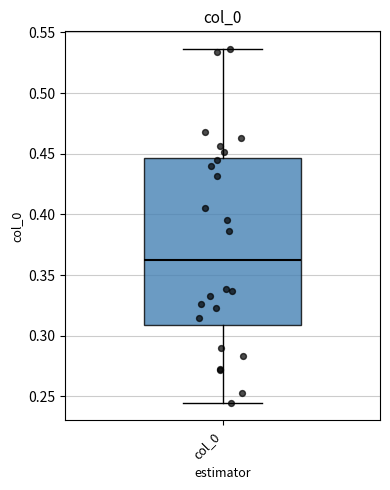

Transcribe this box plot: give where the median line is, the range the box spans, and where the two whiskers end, as read against the y-axis. The values are not printed on the chart, so give them approximately, as read against the axis.

median 0.360, box 0.310 to 0.445, whiskers 0.245 to 0.535